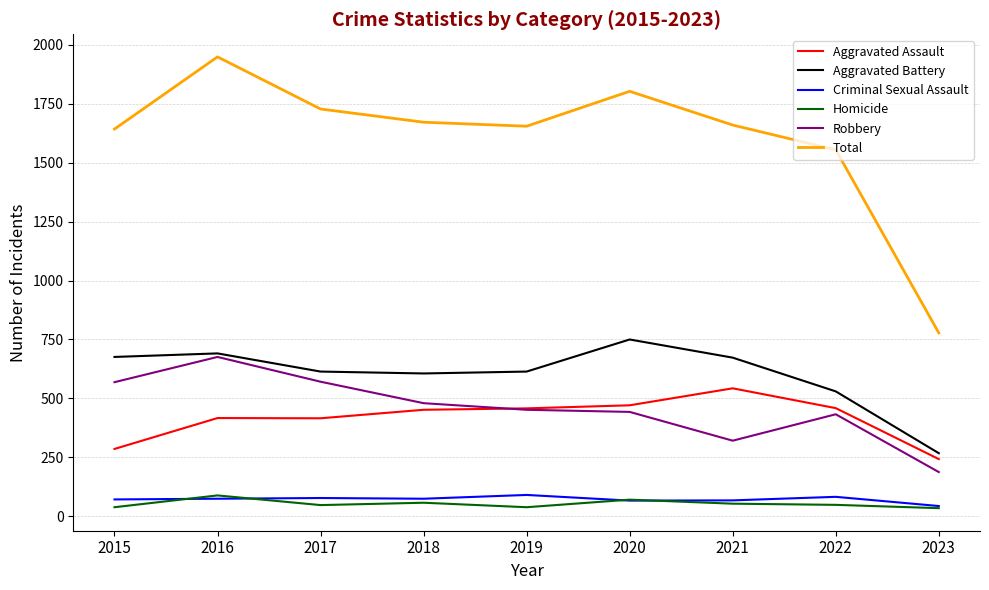

True or false: Homicide has a value of 54 at 2021.

True